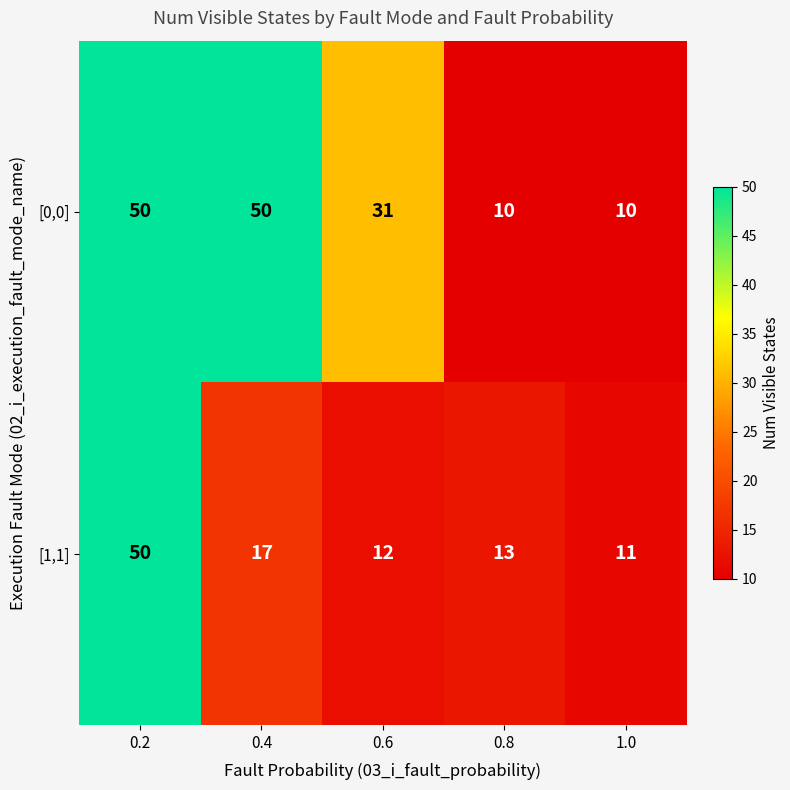

At which label is [1,1] closest to 30?

0.4